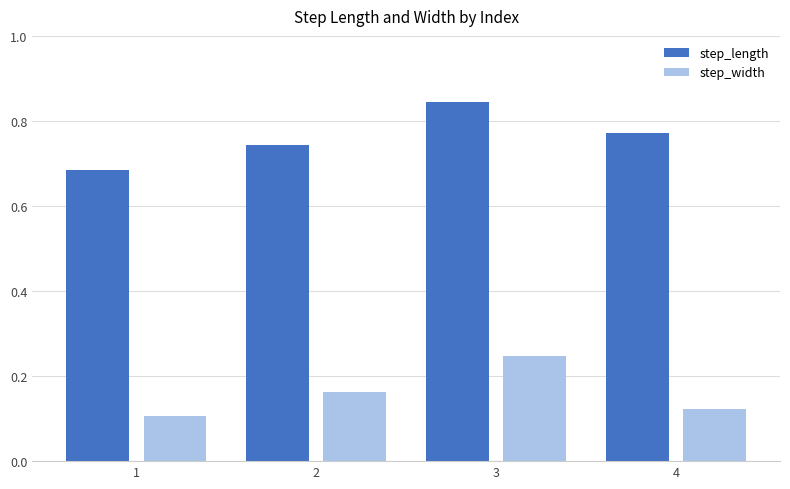

Which series has the largest total across all categories?

step_length